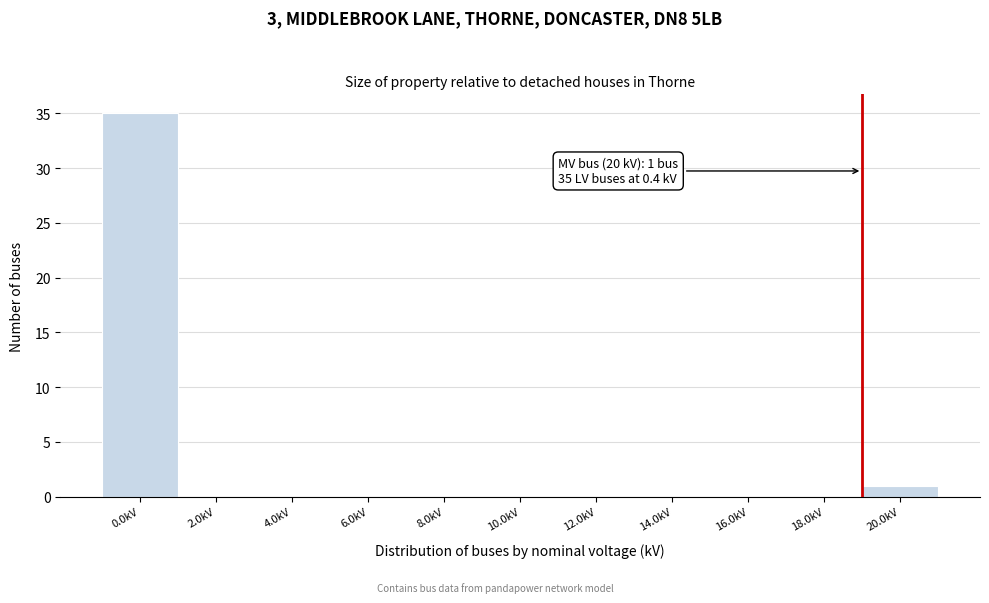

Reading left to right, list all the values displayed in this chart.

0.0kV=35	2.0kV=0	4.0kV=0	6.0kV=0	8.0kV=0	10.0kV=0	12.0kV=0	14.0kV=0	16.0kV=0	18.0kV=0	20.0kV=1